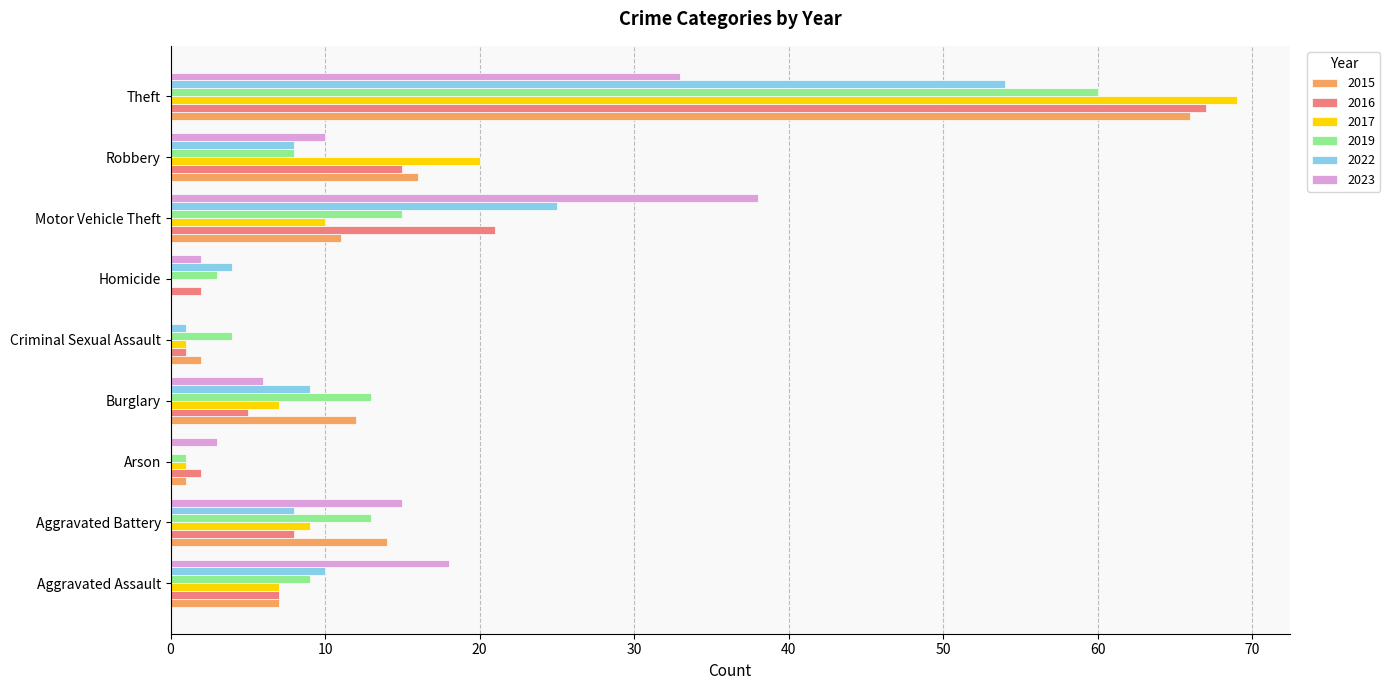

True or false: 2023 has a value of 15 at Aggravated Battery.

True